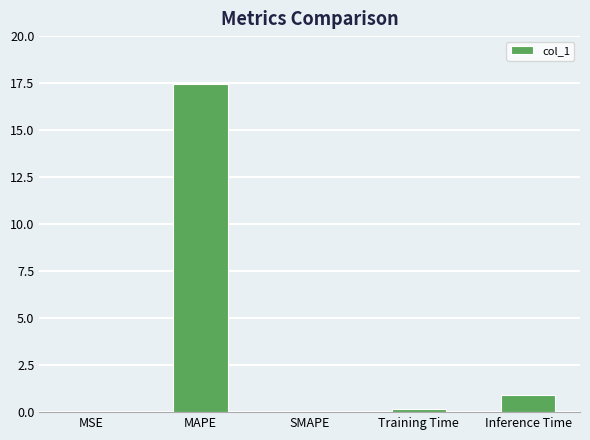

Are the bars horizontal?

No